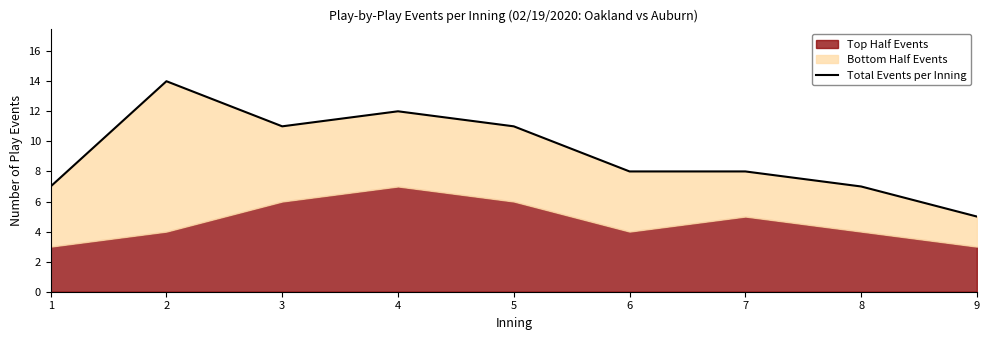

Which label corresponds to the largest value in the chart?

2